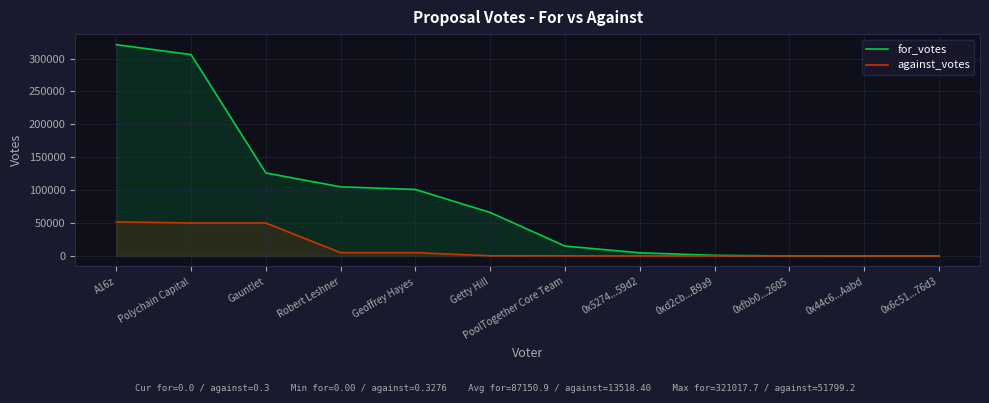

What is the difference between the highest and lowest values at 0xfbb0...2605?

11.4